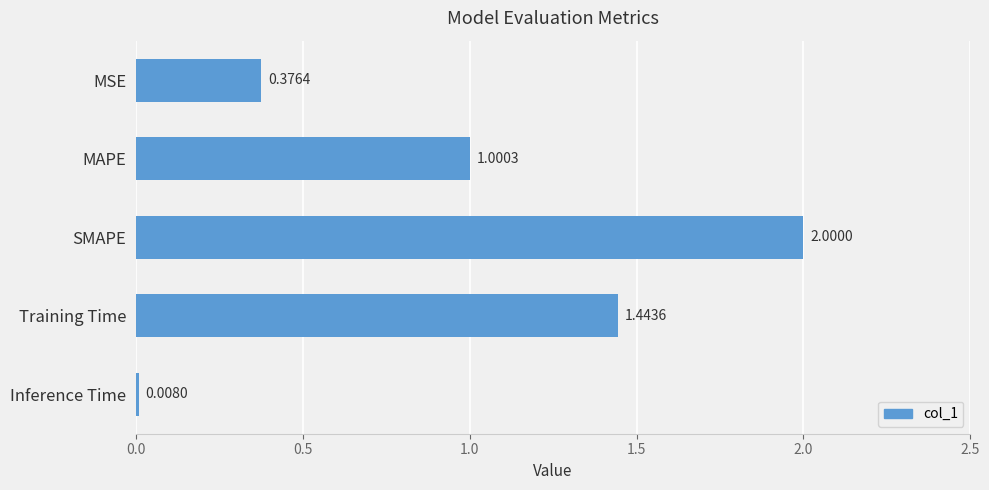

List the labels in order of value, largest first.

SMAPE, Training Time, MAPE, MSE, Inference Time